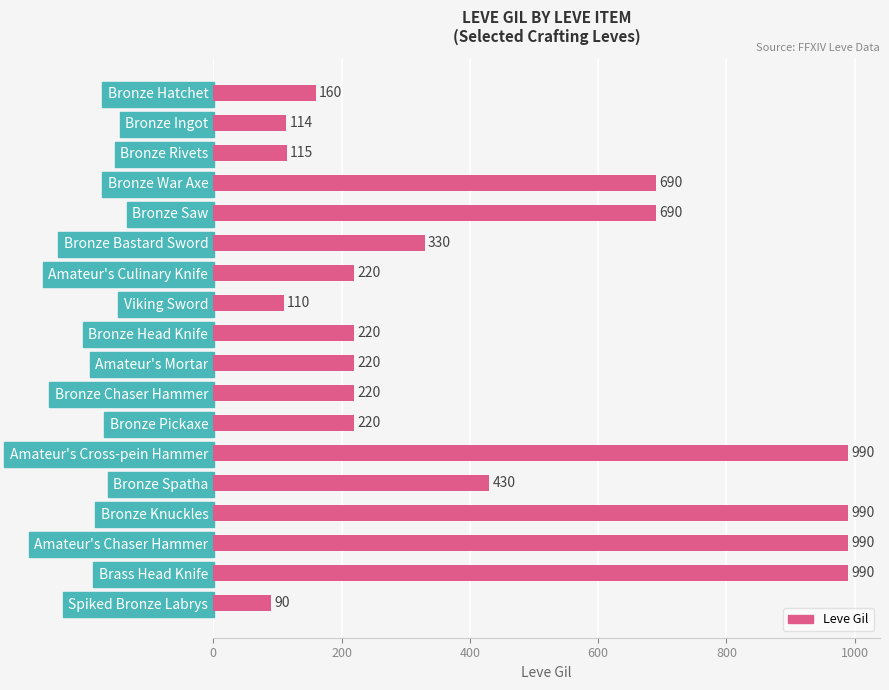

What is the sum of all values?

7789